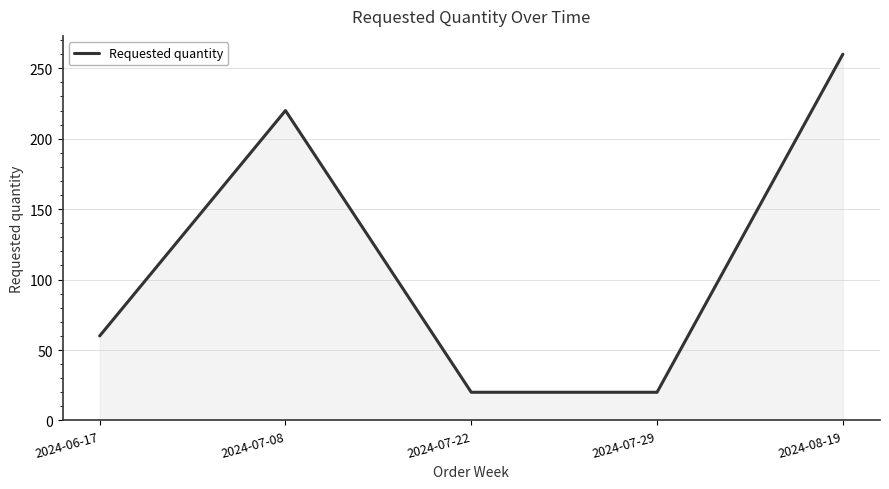

Reading left to right, transcribe all the data shown in this chart.

60	220	20	20	260